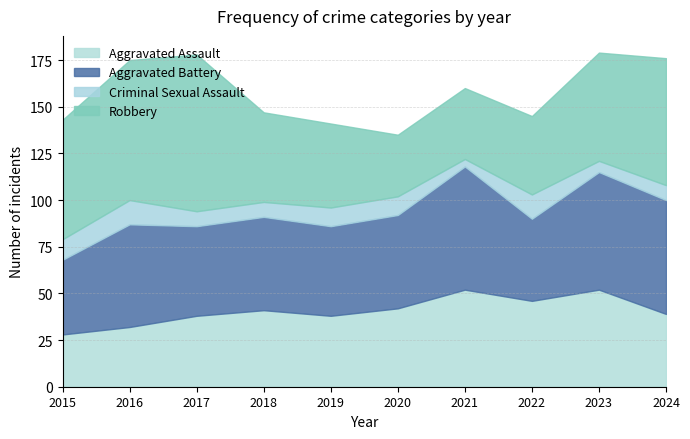

Is the value of Robbery at 2024 greater than the value of Aggravated Battery at 2019?

Yes